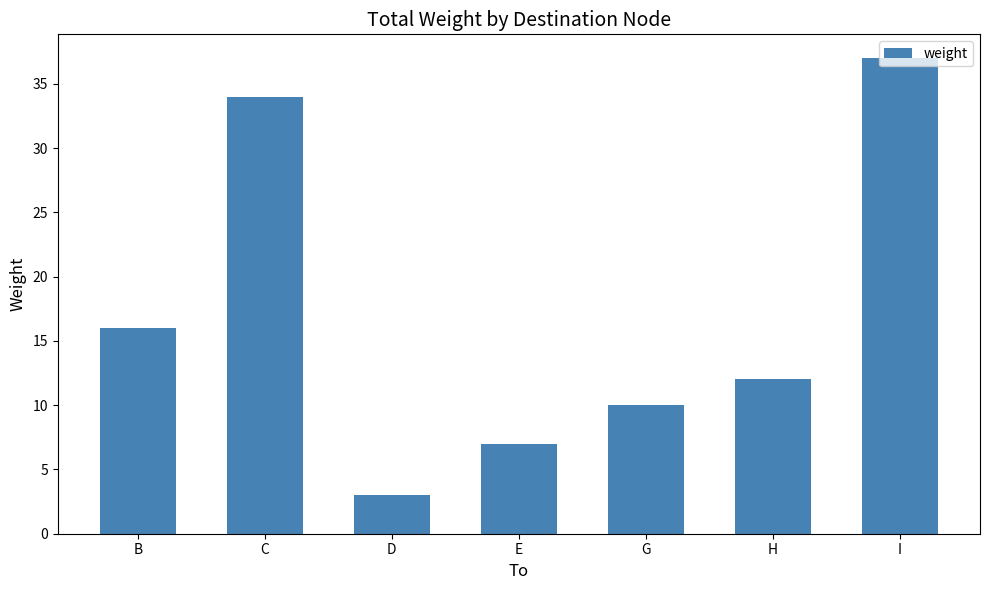

How many data points are less than 12?

3